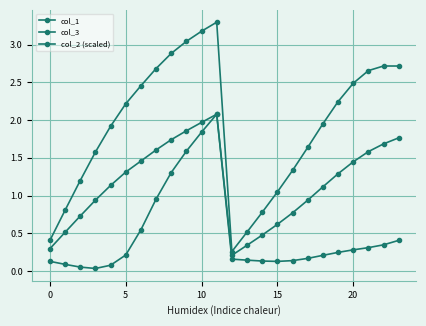

How many lines are shown in the chart?

3